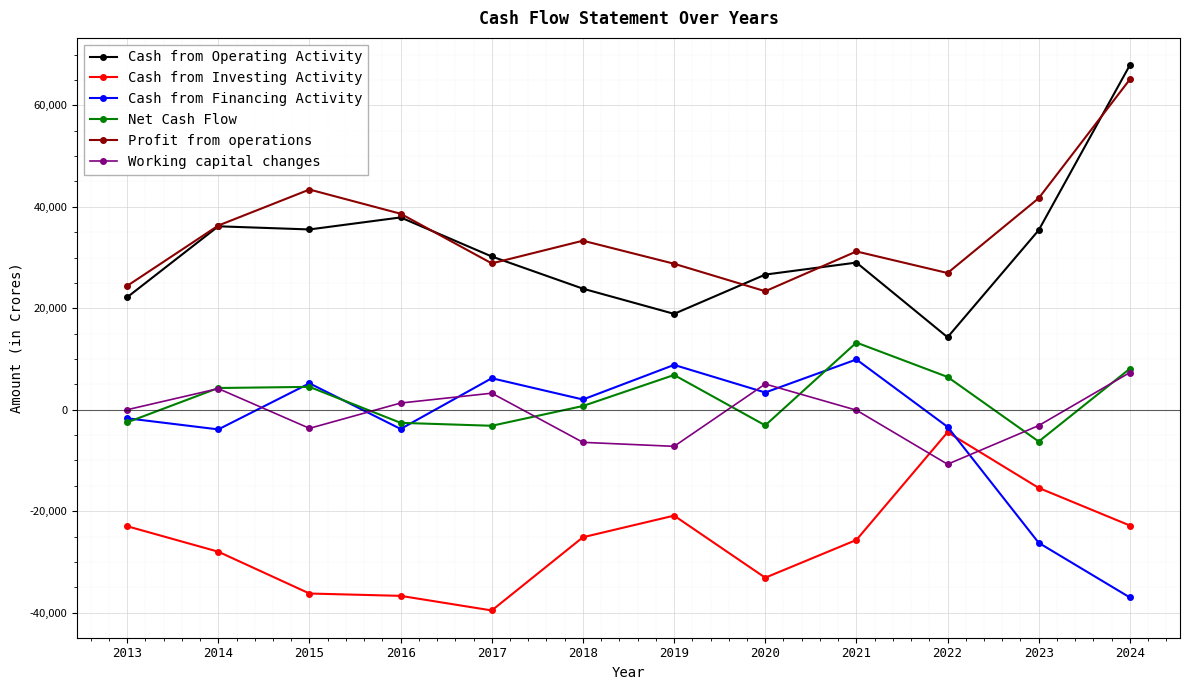

Which series ends up on top after the final intersection of Cash from Financing Activity and Net Cash Flow?

Net Cash Flow